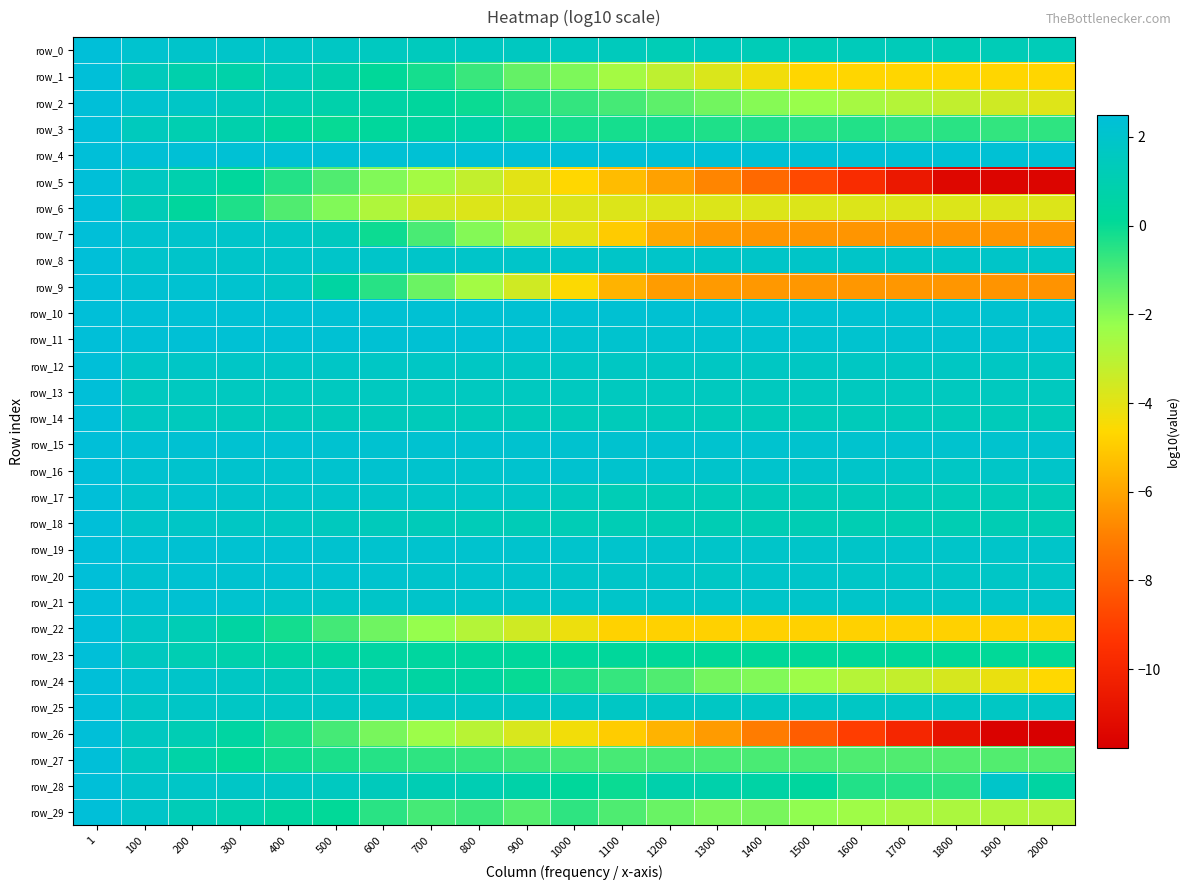

At 1400, list the series in order from smallest to largest.

row_5, row_26, row_7, row_9, row_22, row_1, row_6, row_2, row_24, row_29, row_27, row_3, row_23, row_28, row_18, row_0, row_17, row_14, row_13, row_12, row_25, row_8, row_21, row_19, row_20, row_16, row_11, row_15, row_10, row_4